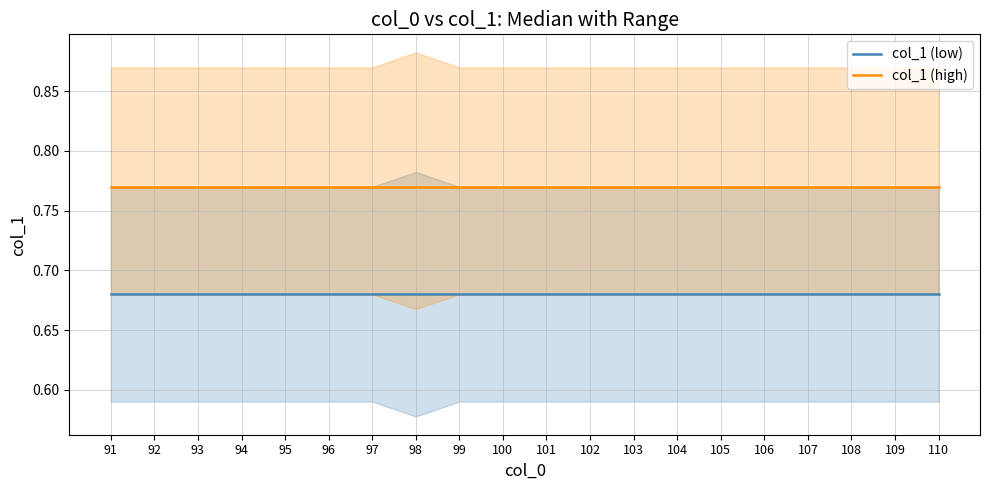

What is the total value across all series at 109?

1.4